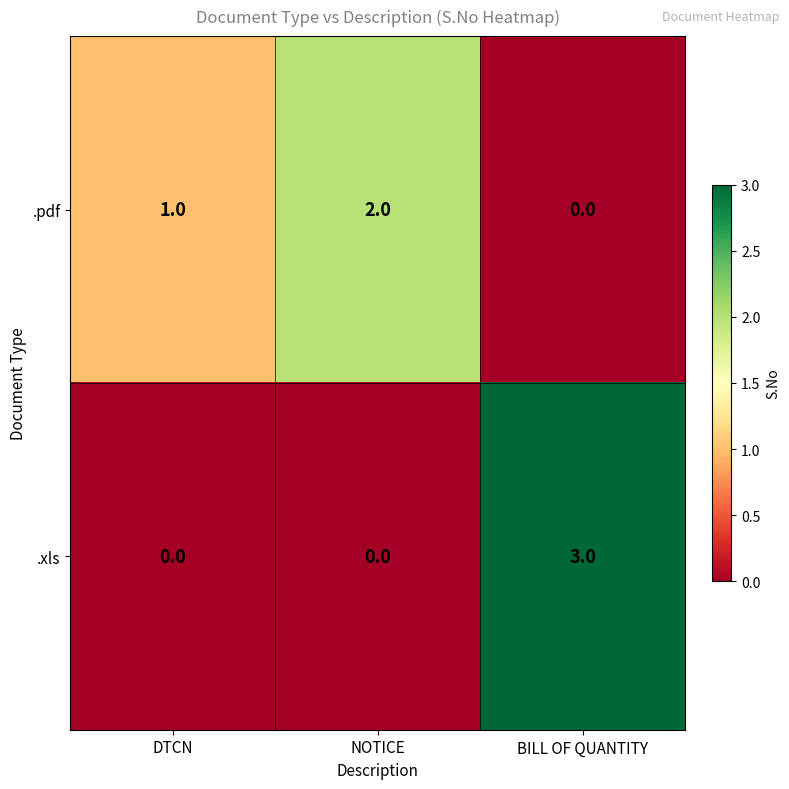

What is the spread (max minus min) of values at NOTICE?

2